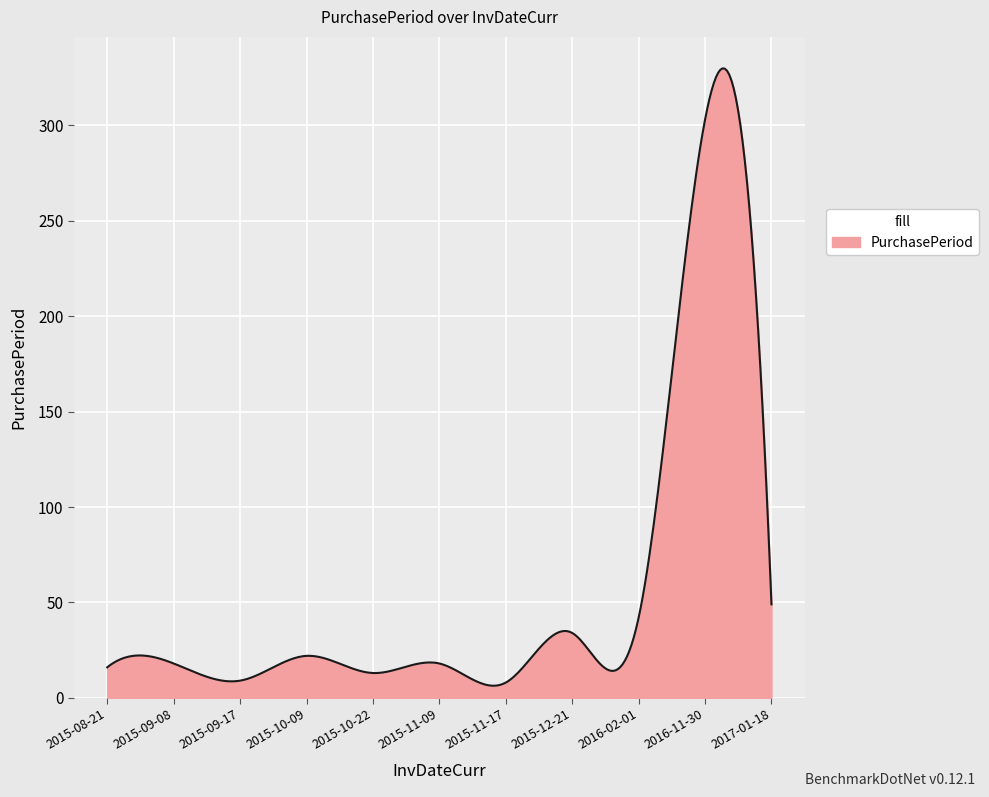

What is the maximum value shown in the chart?

329.9